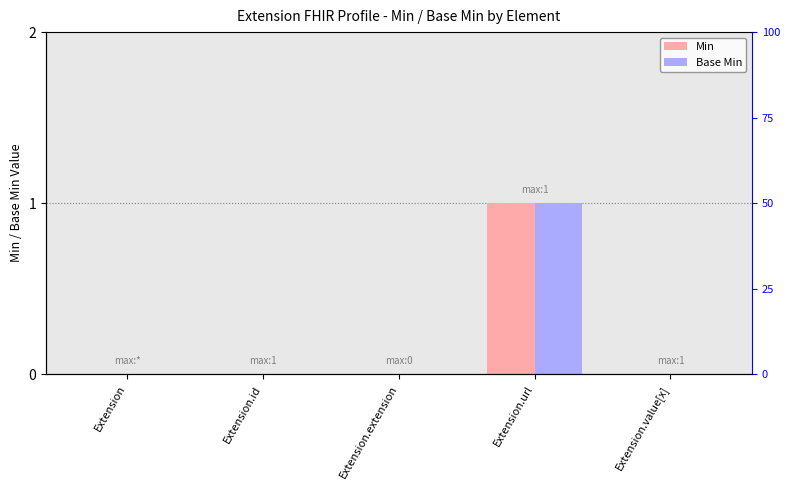

At Extension.url, list the series in order from smallest to largest.

Min, Base Min